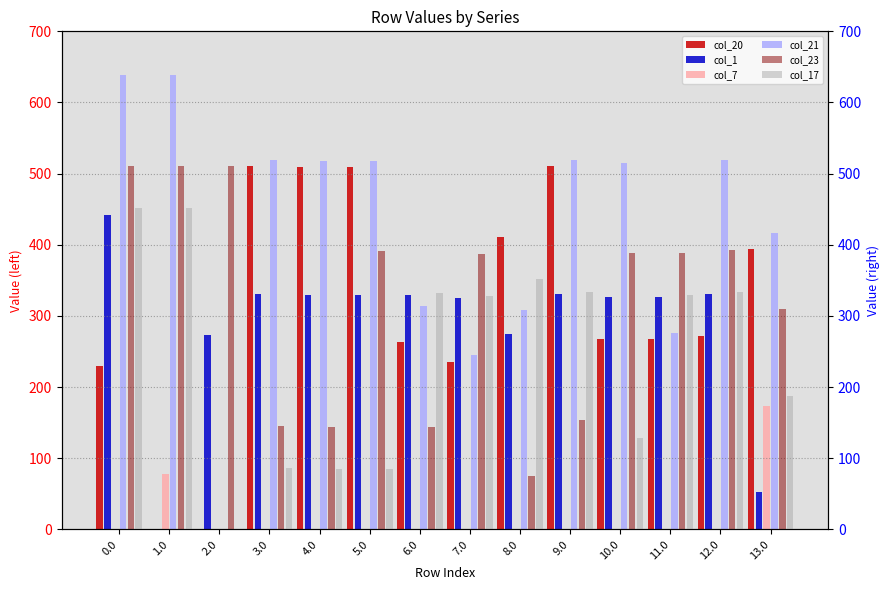

What is the sum of all col_1 values?

3999.9